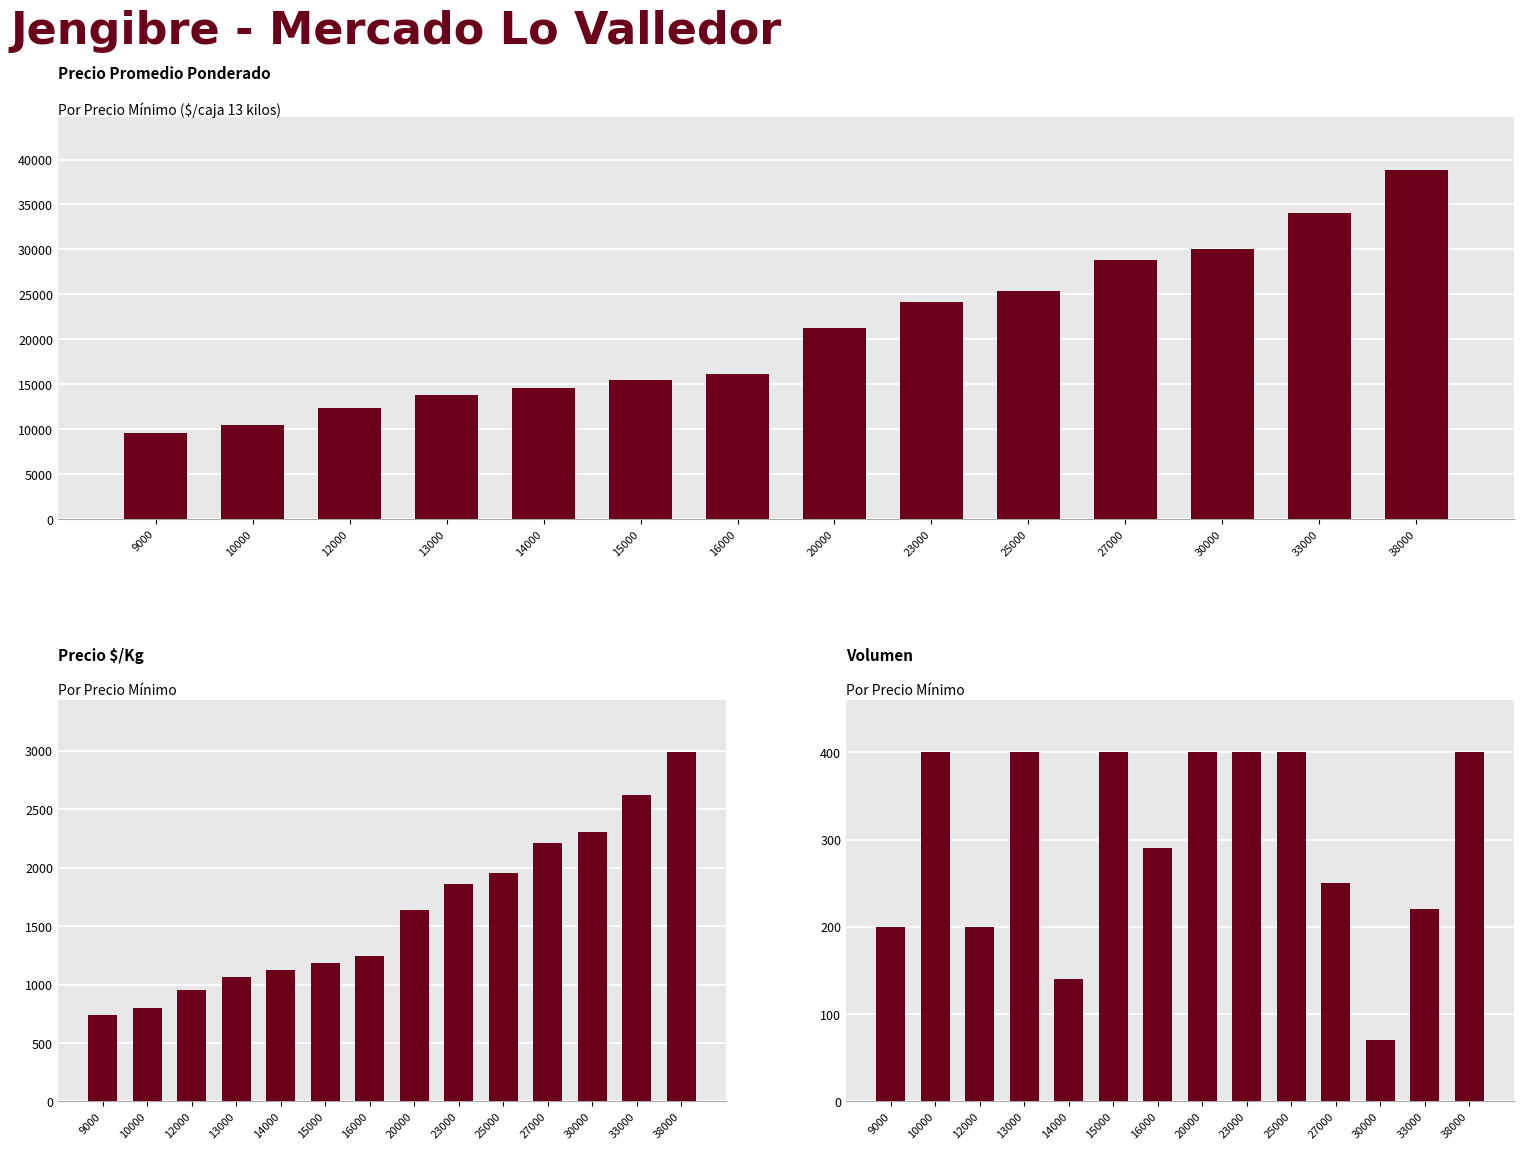

Reading left to right, list all the values displayed in this chart.

Precio promedio ponderado: 9000=9600	10000=10425	12000=12400	13000=13850	14000=14571	15000=15425	16000=16172	20000=21275	23000=24150	25000=25425	27000=28800	30000=30000	33000=34091	38000=38850
Precio $/Kg: 9000=738	10000=802	12000=954	13000=1065	14000=1121	15000=1187	16000=1244	20000=1637	23000=1858	25000=1956	27000=2215	30000=2308	33000=2622	38000=2988
Volumen: 9000=200	10000=400	12000=200	13000=400	14000=140	15000=400	16000=290	20000=400	23000=400	25000=400	27000=250	30000=70	33000=220	38000=400